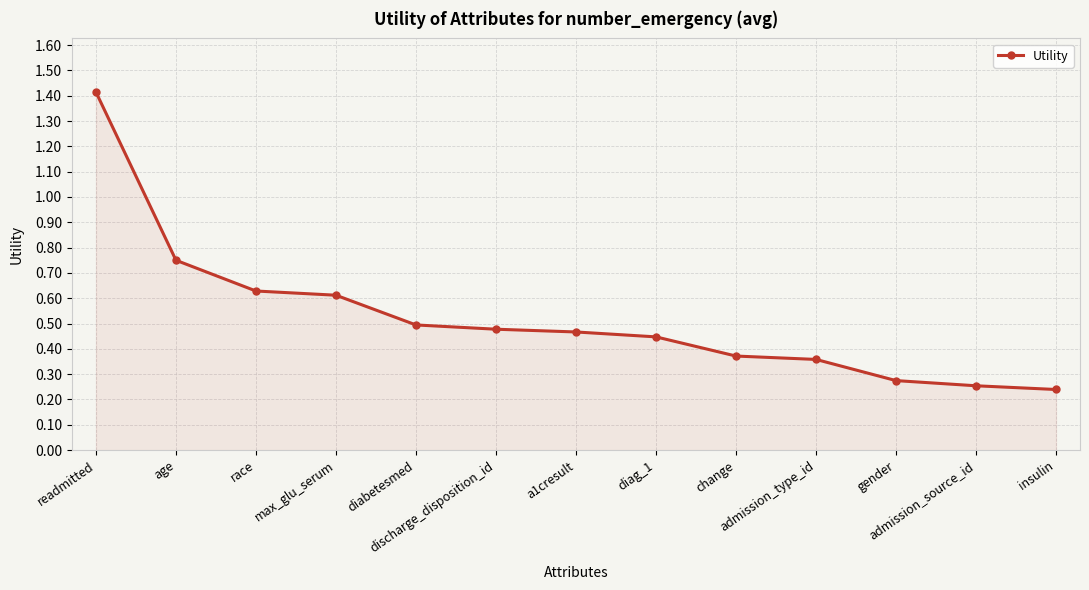

How many values are between 0 and 1?

12